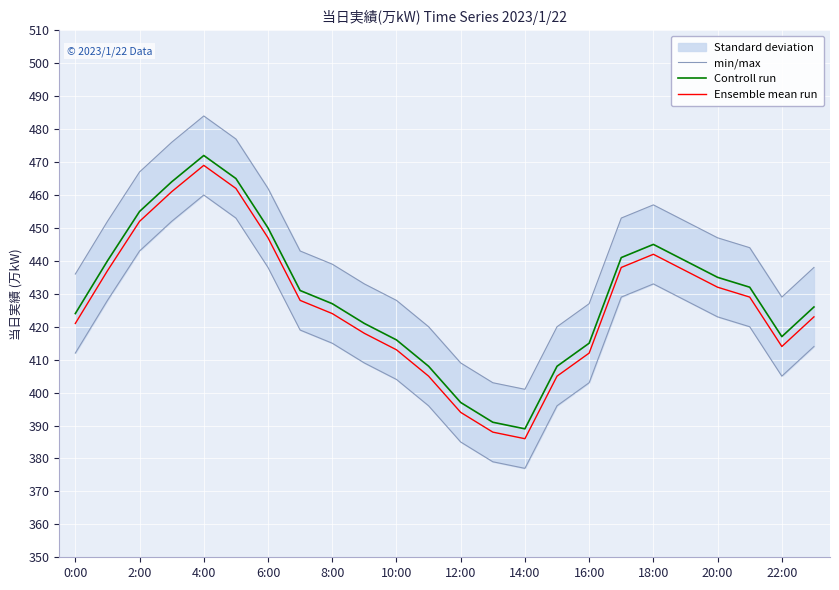

True or false: Controll run and Ensemble mean run cross at least once.

False